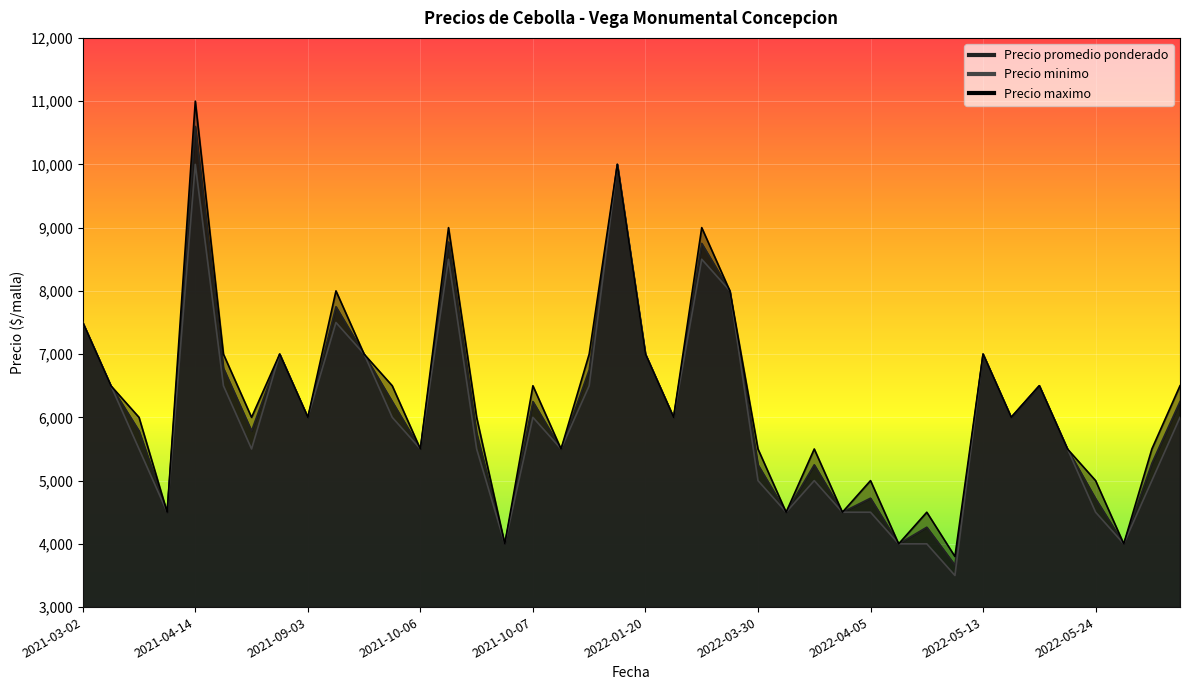

At which label does Precio promedio ponderado first exceed 6000?

2021-03-02